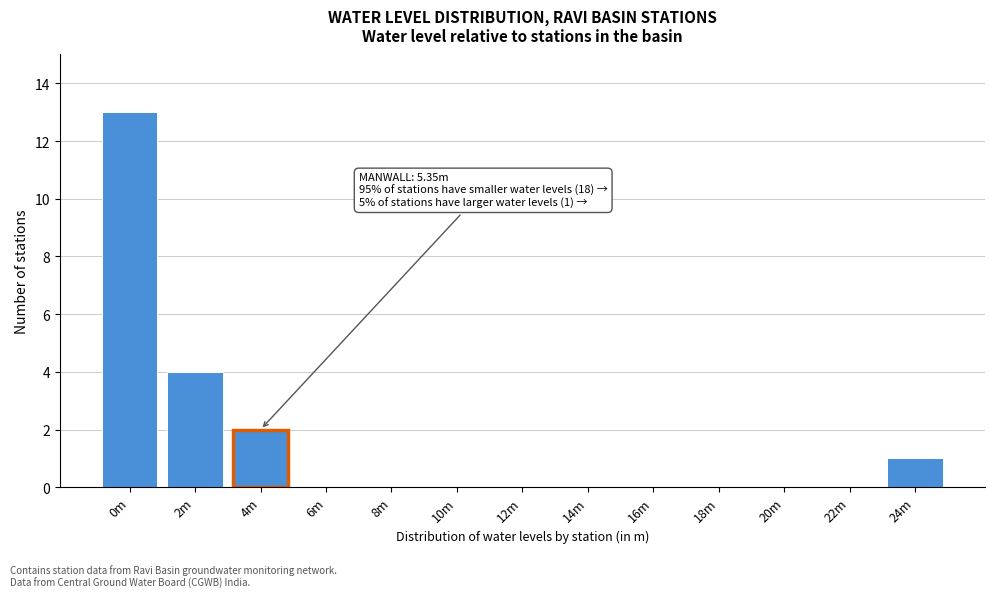

Reading right to left, list all the values displayed in this chart.

24m=1	22m=0	20m=0	18m=0	16m=0	14m=0	12m=0	10m=0	8m=0	6m=0	4m=2	2m=4	0m=13